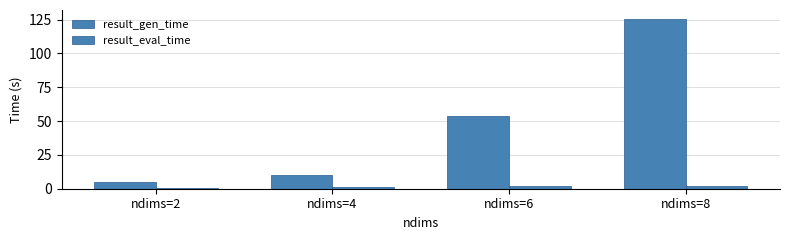

How many groups of bars are there?

4